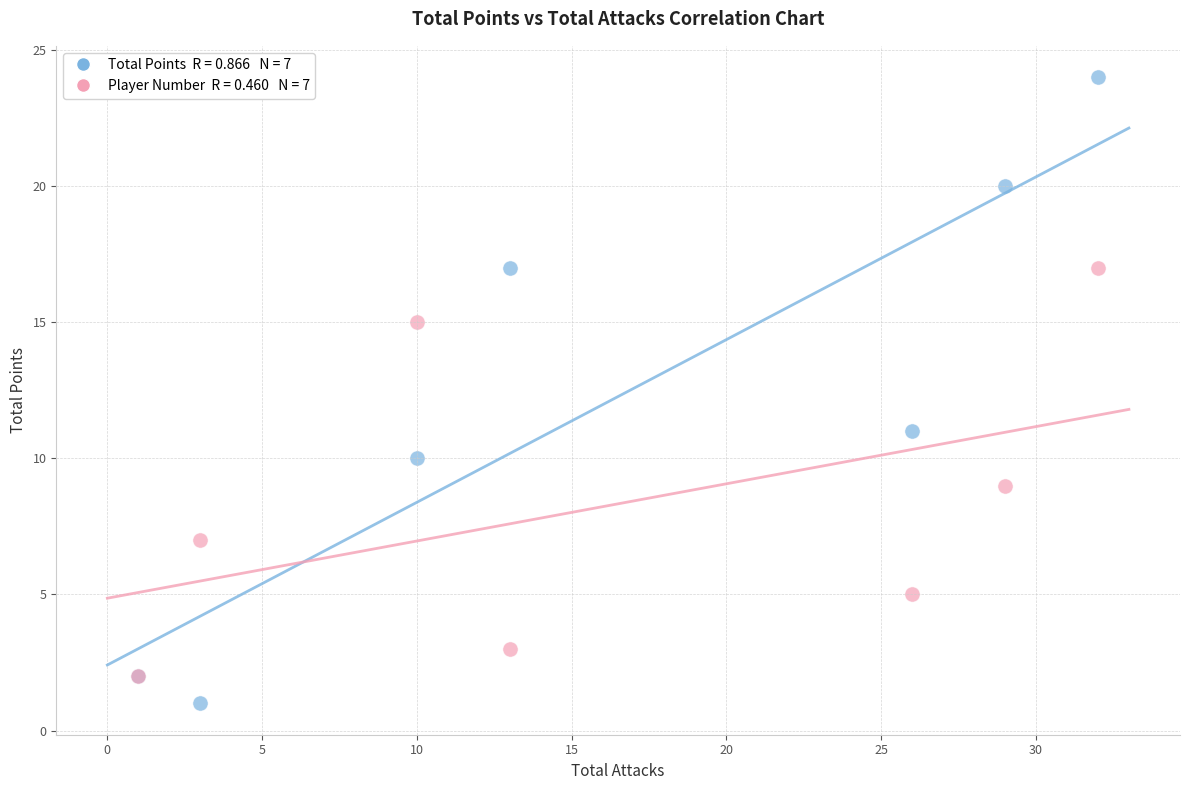

Across all series, what Y value is closest to 12?

11